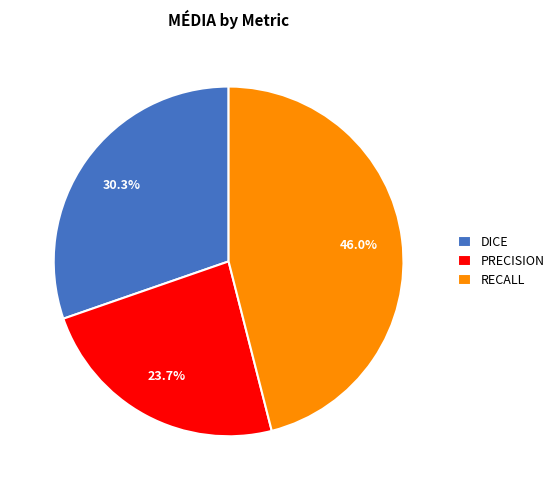

Rank the categories by value from lowest to highest.

PRECISION, DICE, RECALL